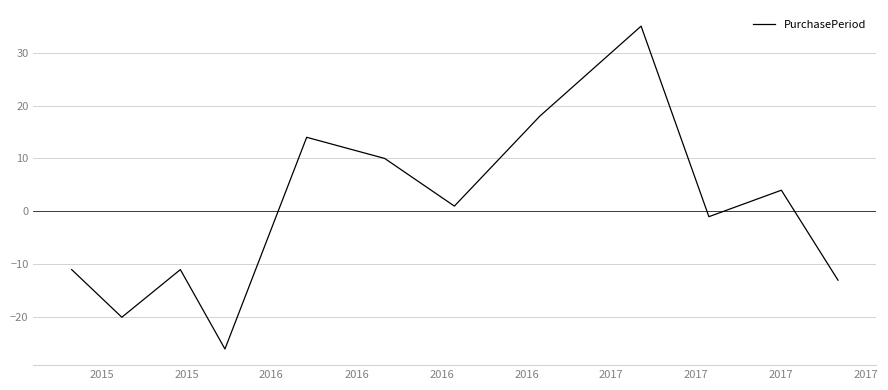

Reading right to left, list all the values displayed in this chart.

-13	4	-1	35	18	1	10	14	-26	-11	-20	-11